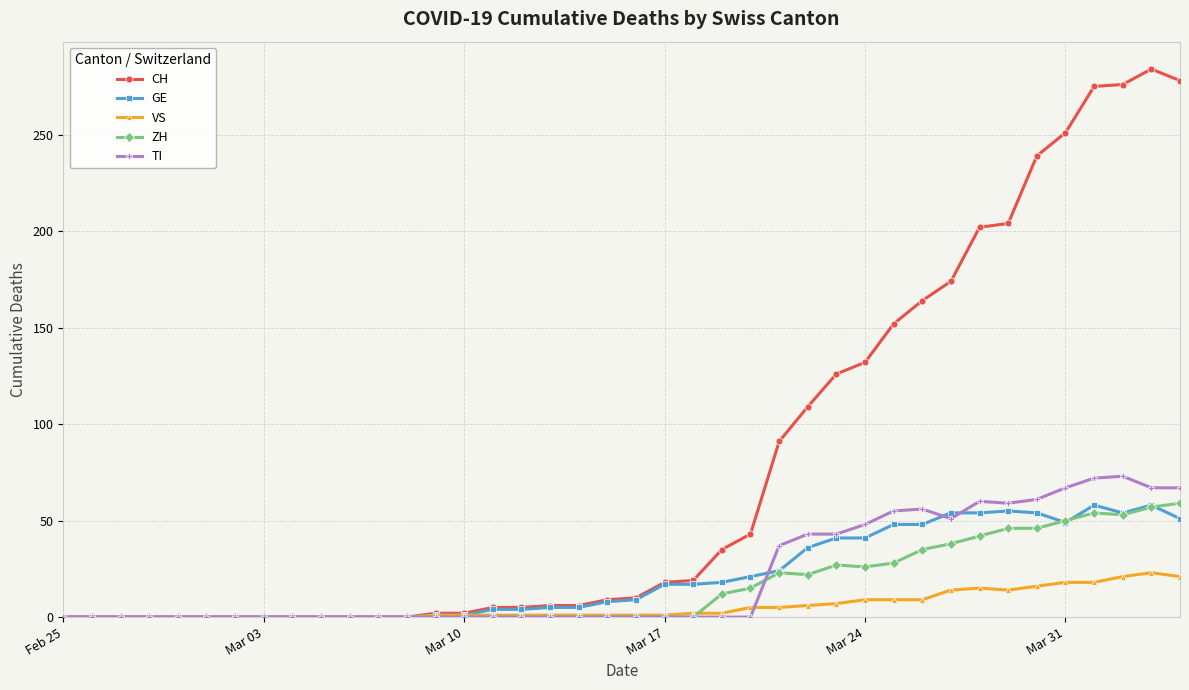

What is the highest value of the GE series?

58